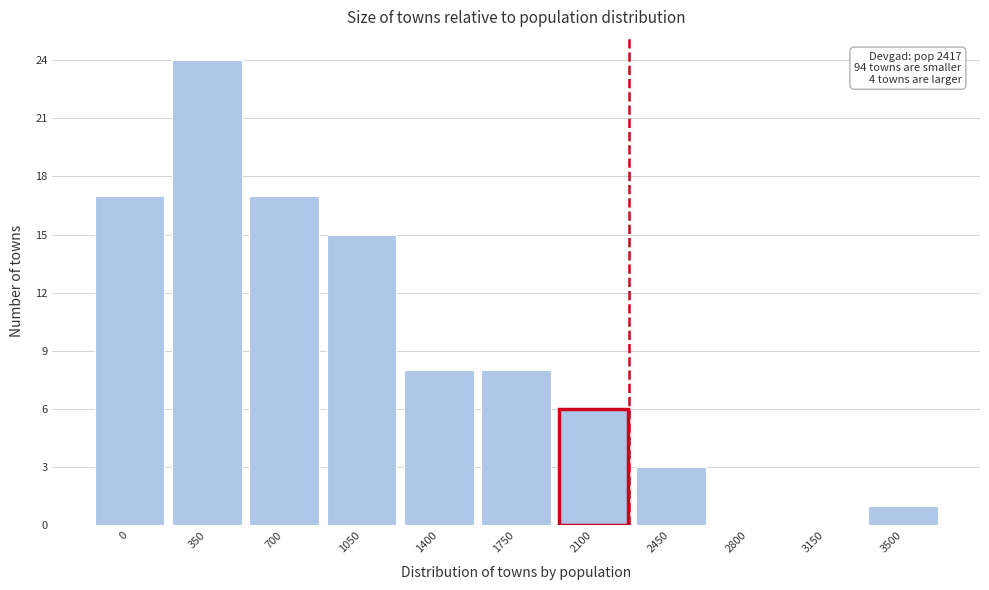

Reading left to right, what are all the values shown in this chart?

0=17	350=24	700=17	1050=15	1400=8	1750=8	2100=6	2450=3	2800=0	3150=0	3500=1